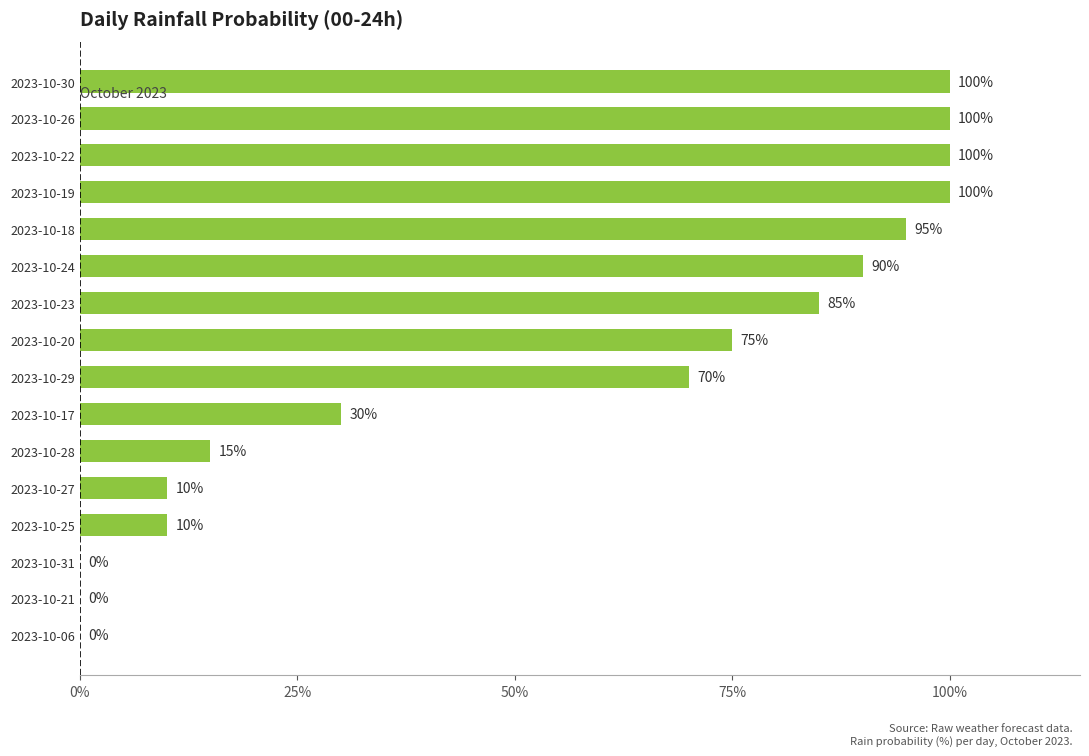

What value does the data have at 2023-10-20, to the nearest 5?

75